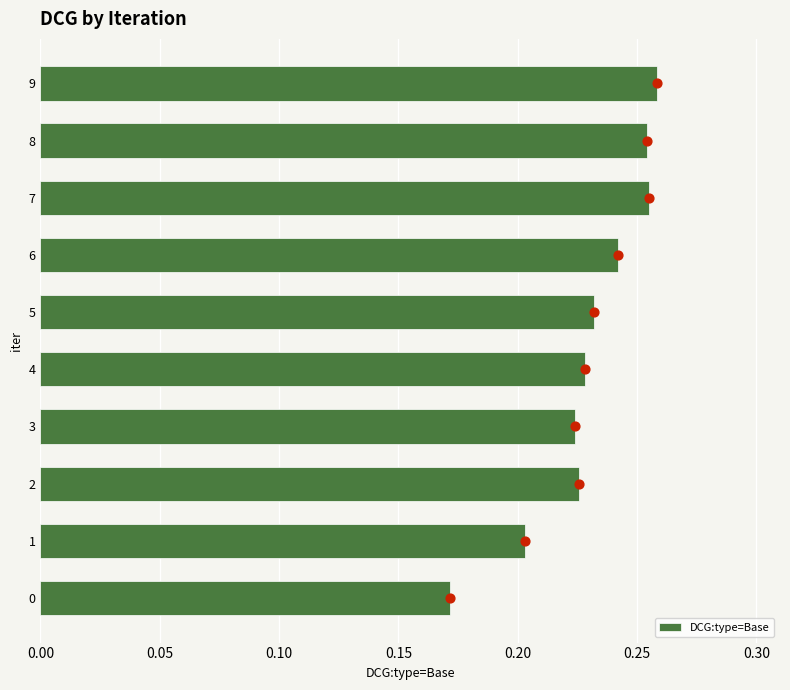

True or false: DCG:type=Base has a value of 0.1 at 2.

False